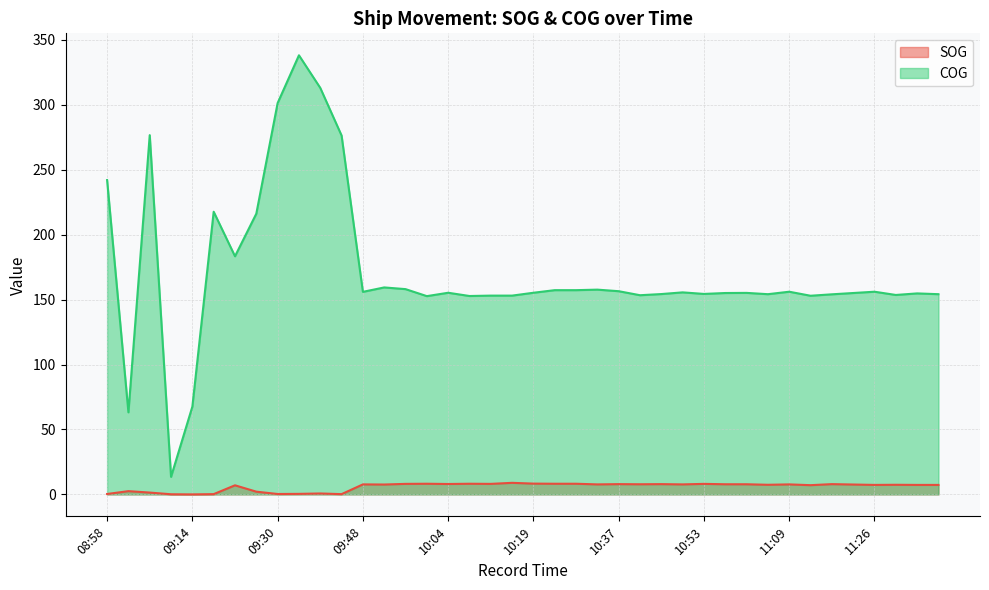

True or false: COG has more than 1 points higher than both neighbors.

True